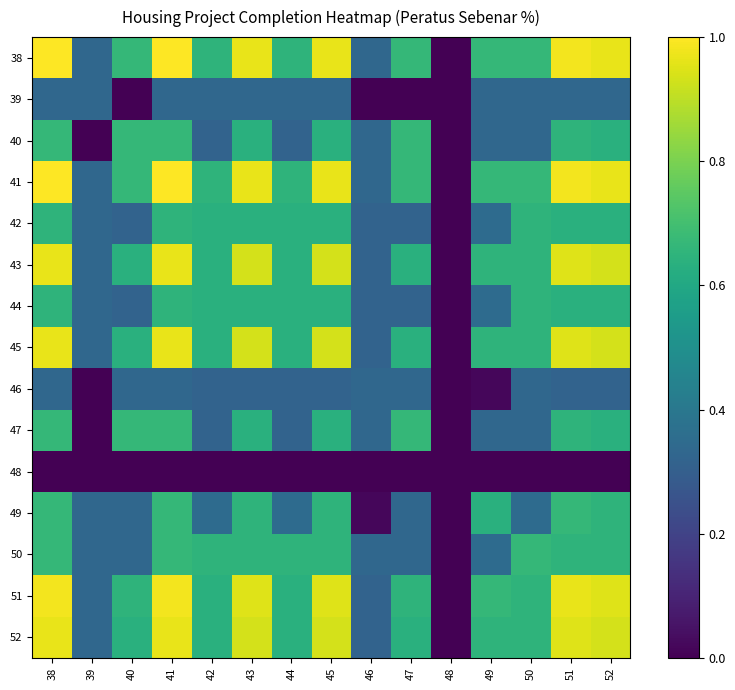

Reading right to left, transcribe all the data shown in this chart.

38: 52=1.0	51=1.0	50=0.7	49=0.7	48=0.0	47=0.7	46=0.3	45=1.0	44=0.7	43=1.0	42=0.7	41=1.0	40=0.7	39=0.3	38=1.0
39: 52=0.3	51=0.3	50=0.3	49=0.3	48=0.0	47=0.0	46=0.0	45=0.3	44=0.3	43=0.3	42=0.3	41=0.3	40=0.0	39=0.3	38=0.3
40: 52=0.6	51=0.7	50=0.3	49=0.3	48=0.0	47=0.7	46=0.3	45=0.6	44=0.3	43=0.6	42=0.3	41=0.7	40=0.7	39=0.0	38=0.7
41: 52=1.0	51=1.0	50=0.7	49=0.7	48=0.0	47=0.7	46=0.3	45=1.0	44=0.7	43=1.0	42=0.7	41=1.0	40=0.7	39=0.3	38=1.0
42: 52=0.6	51=0.6	50=0.7	49=0.3	48=0.0	47=0.3	46=0.3	45=0.6	44=0.6	43=0.6	42=0.6	41=0.7	40=0.3	39=0.3	38=0.7
43: 52=0.9	51=1.0	50=0.7	49=0.7	48=0.0	47=0.6	46=0.3	45=0.9	44=0.6	43=0.9	42=0.6	41=1.0	40=0.6	39=0.3	38=1.0
44: 52=0.6	51=0.6	50=0.7	49=0.3	48=0.0	47=0.3	46=0.3	45=0.6	44=0.6	43=0.6	42=0.6	41=0.7	40=0.3	39=0.3	38=0.7
45: 52=0.9	51=1.0	50=0.7	49=0.7	48=0.0	47=0.6	46=0.3	45=0.9	44=0.6	43=0.9	42=0.6	41=1.0	40=0.6	39=0.3	38=1.0
46: 52=0.3	51=0.3	50=0.3	49=0.0	48=0.0	47=0.3	46=0.3	45=0.3	44=0.3	43=0.3	42=0.3	41=0.3	40=0.3	39=0.0	38=0.3
47: 52=0.6	51=0.7	50=0.3	49=0.3	48=0.0	47=0.7	46=0.3	45=0.6	44=0.3	43=0.6	42=0.3	41=0.7	40=0.7	39=0.0	38=0.7
48: 52=0.0	51=0.0	50=0.0	49=0.0	48=0.0	47=0.0	46=0.0	45=0.0	44=0.0	43=0.0	42=0.0	41=0.0	40=0.0	39=0.0	38=0.0
49: 52=0.7	51=0.7	50=0.4	49=0.6	48=0.0	47=0.3	46=0.0	45=0.7	44=0.3	43=0.7	42=0.3	41=0.7	40=0.3	39=0.3	38=0.7
50: 52=0.7	51=0.7	50=0.7	49=0.4	48=0.0	47=0.3	46=0.3	45=0.7	44=0.7	43=0.7	42=0.7	41=0.7	40=0.3	39=0.3	38=0.7
51: 52=1.0	51=1.0	50=0.7	49=0.7	48=0.0	47=0.7	46=0.3	45=1.0	44=0.6	43=1.0	42=0.6	41=1.0	40=0.7	39=0.3	38=1.0
52: 52=0.9	51=1.0	50=0.7	49=0.7	48=0.0	47=0.6	46=0.3	45=0.9	44=0.6	43=0.9	42=0.6	41=1.0	40=0.6	39=0.3	38=1.0